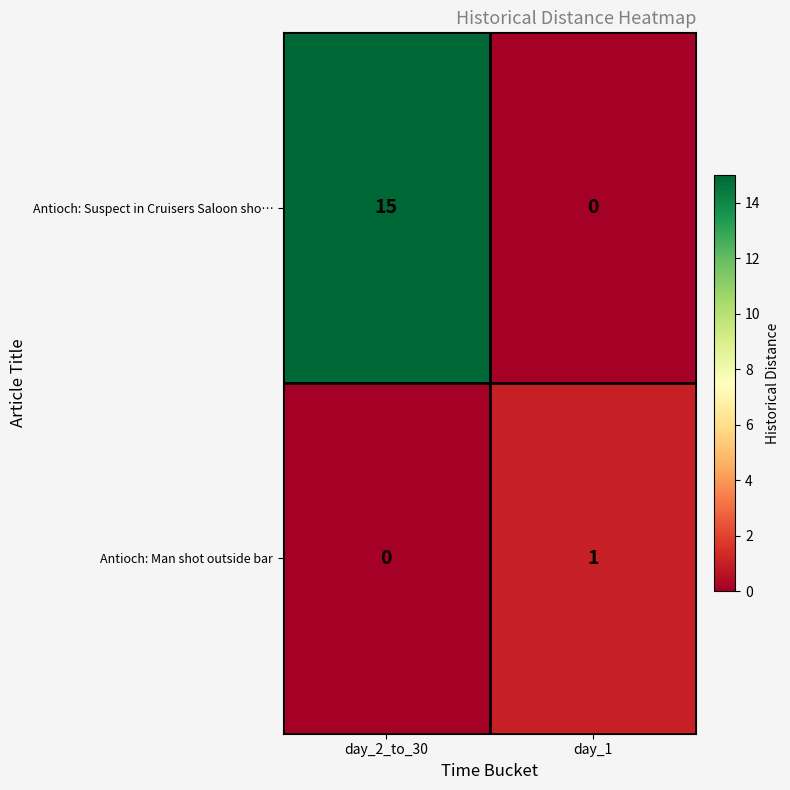

What is the total value across all series at day_1?

1